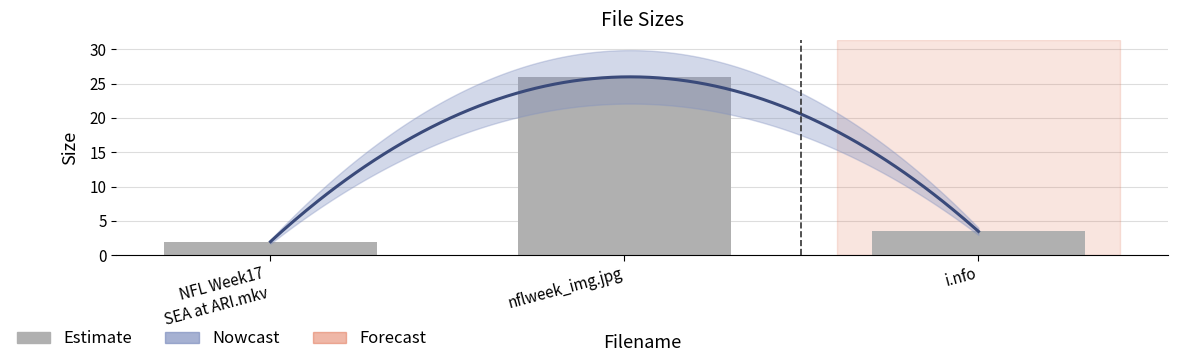

What position from the right is nflweek_img.jpg?

2